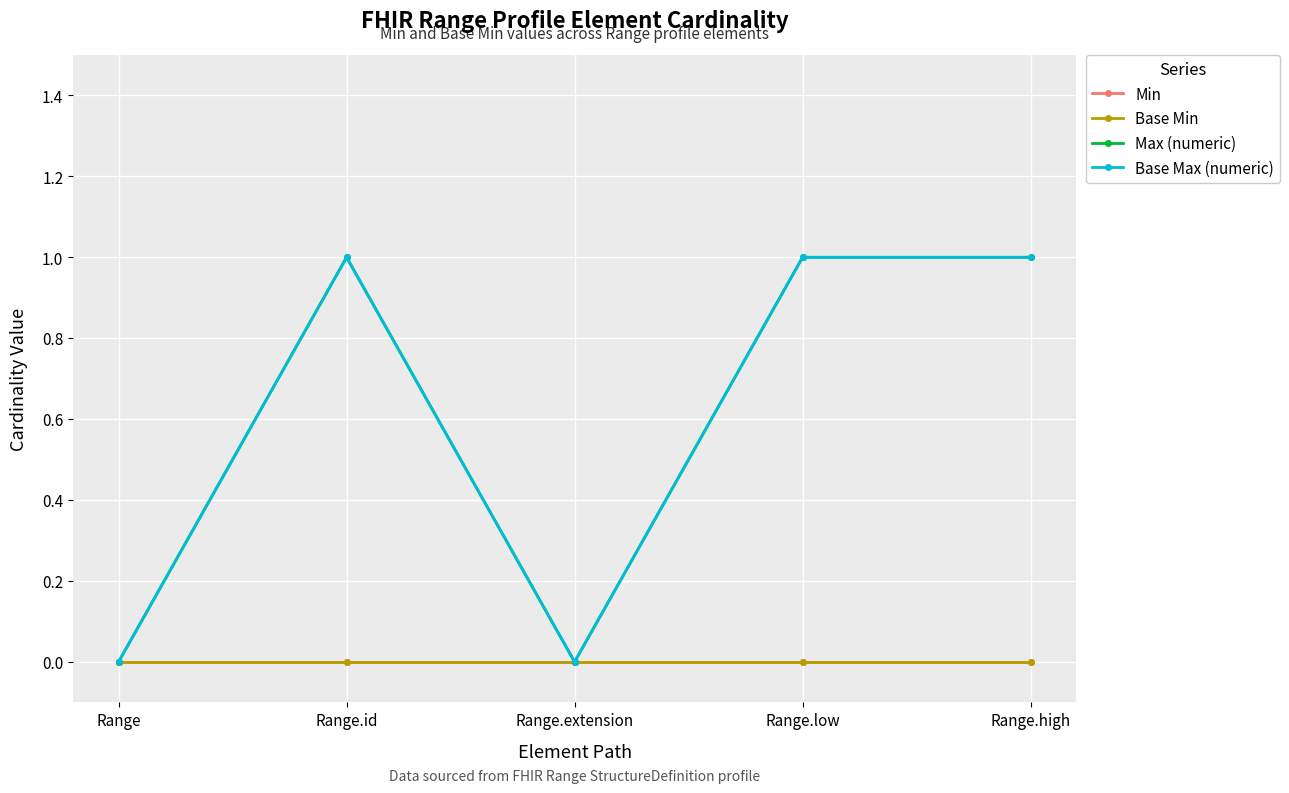

Is this an area chart (filled region under the line)?

No